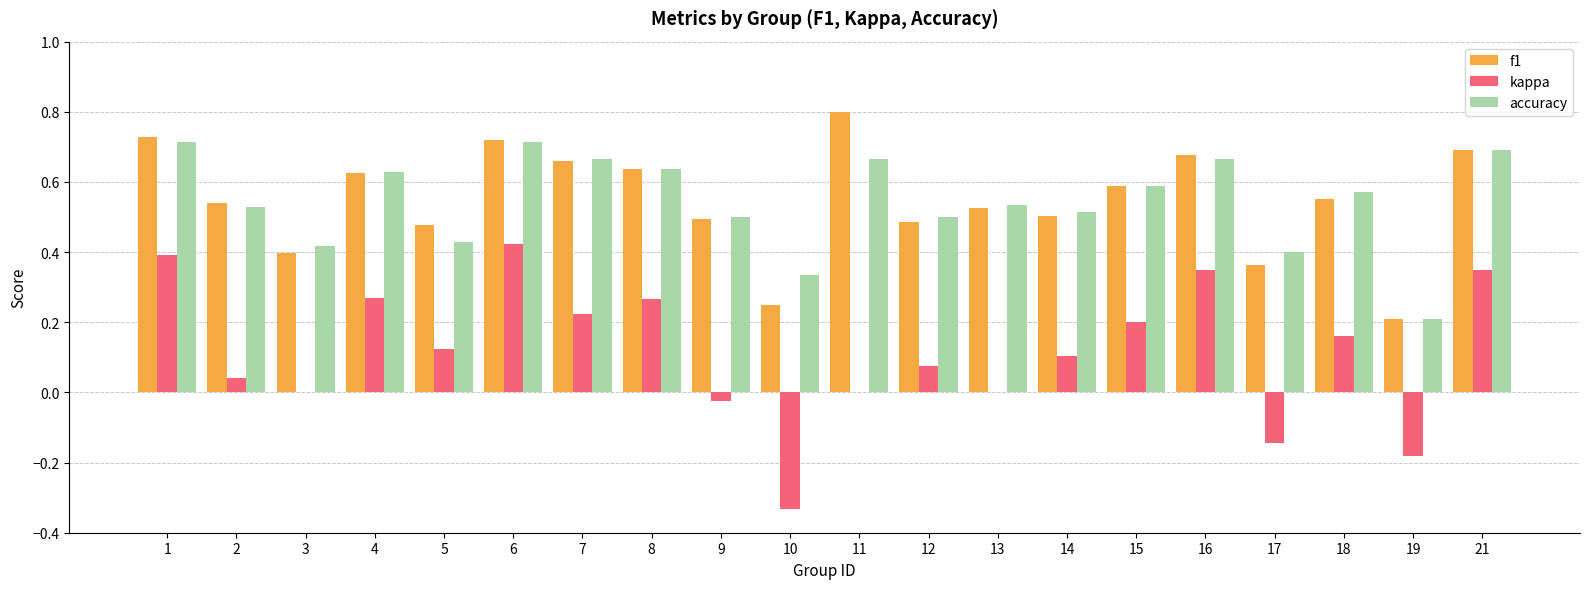

Which series changed the most between 6 and 15?

kappa